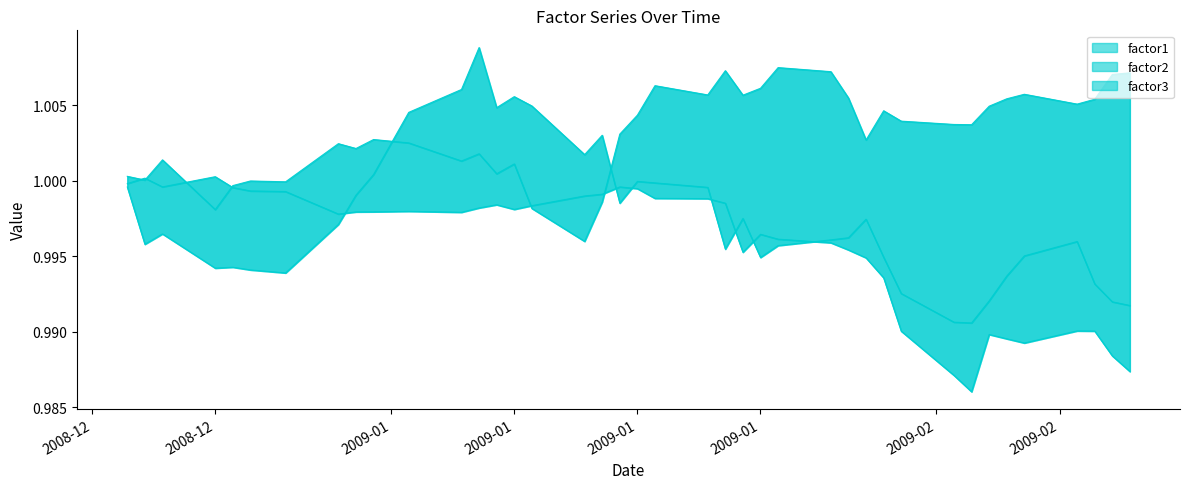

At which category is the sum across all series the highest?

2009-01-06